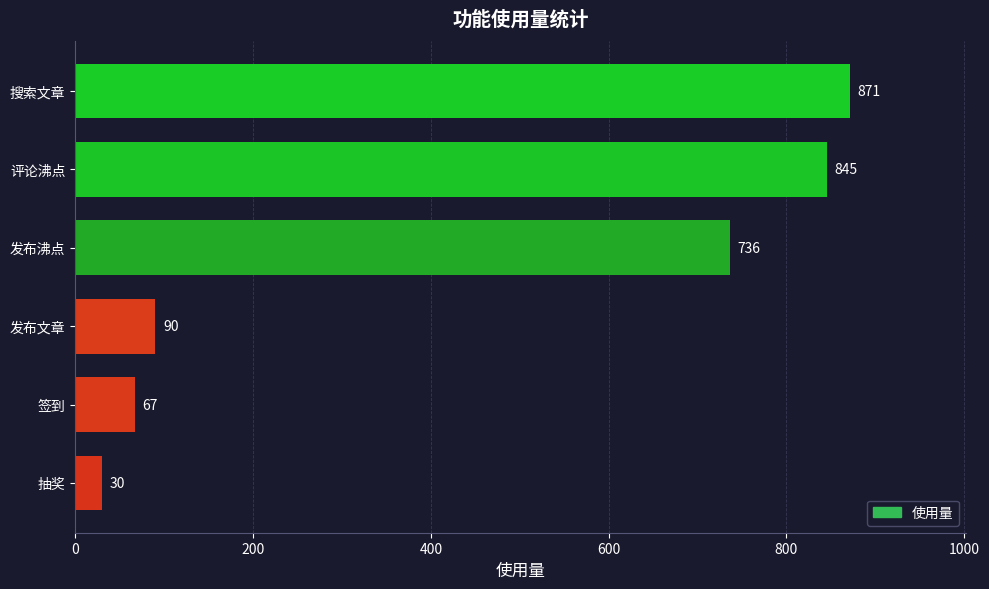

At which label is the value closest to 450?

发布沸点